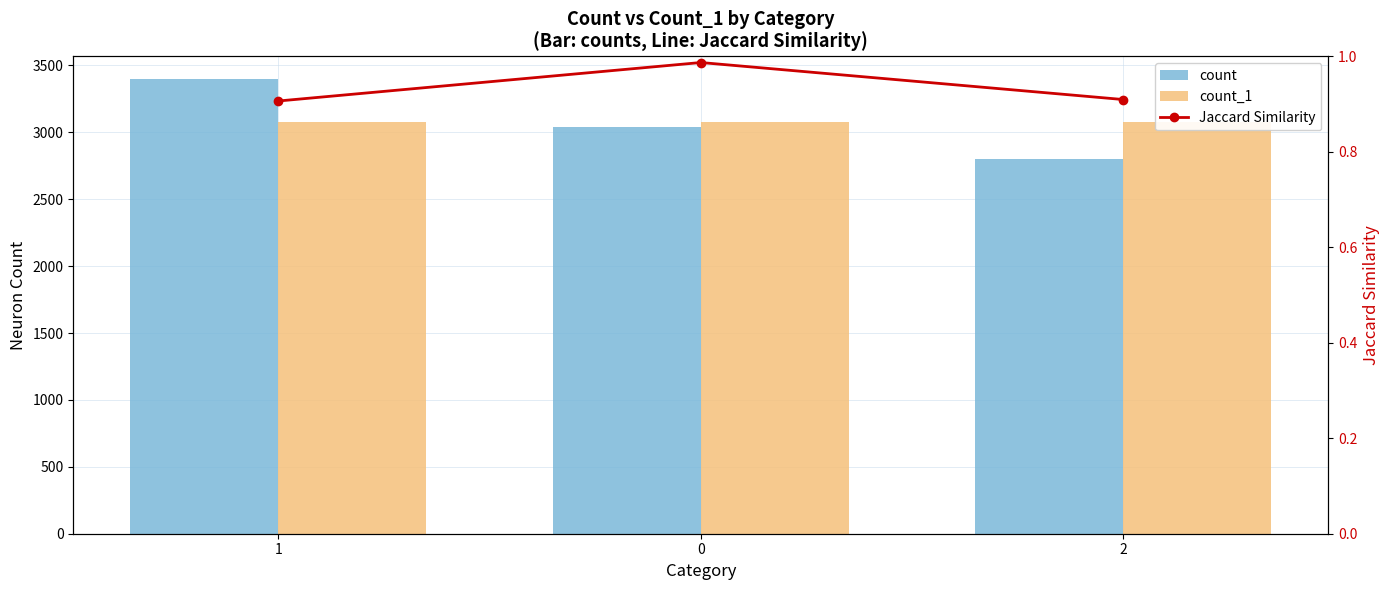

What is the approximate value of count at 2?

2802.0